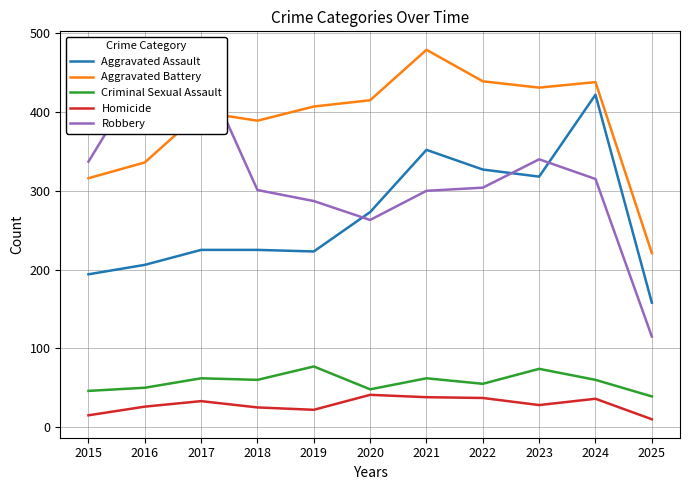

The Aggravated Assault series shows 283 at 2025. True or false?

False